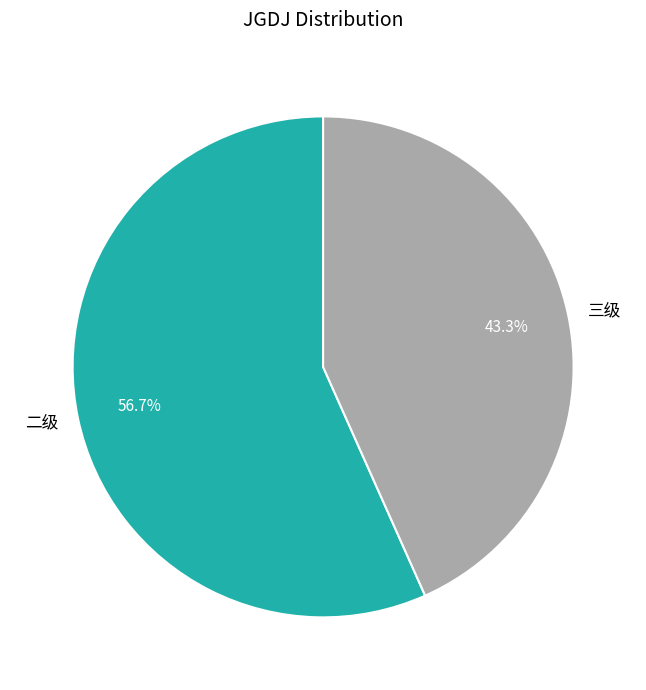

Count the number of slices in the pie.

2